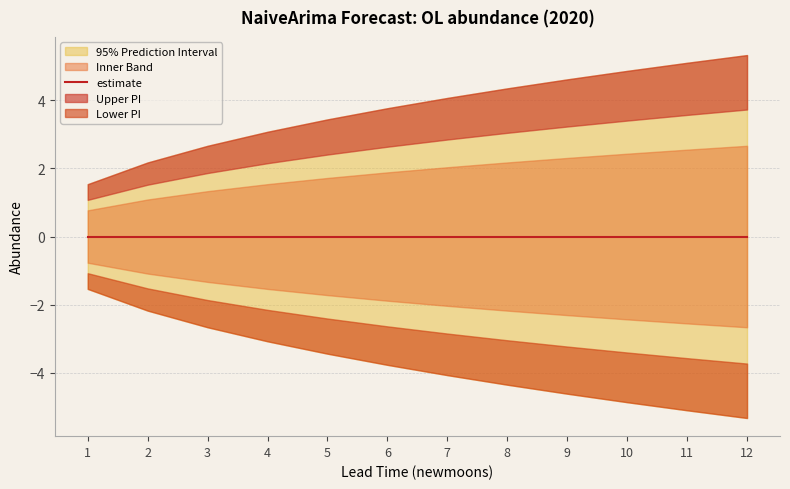

List the labels in order of estimate value, largest first.

1, 2, 3, 4, 5, 6, 7, 8, 9, 10, 11, 12